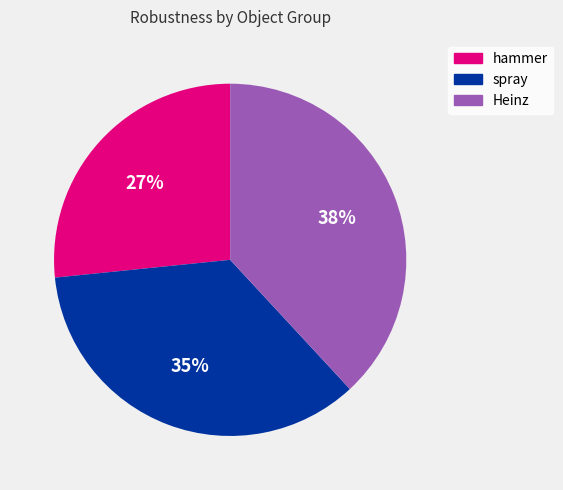

Combined, do spray and Heinz account for over 50%?

Yes